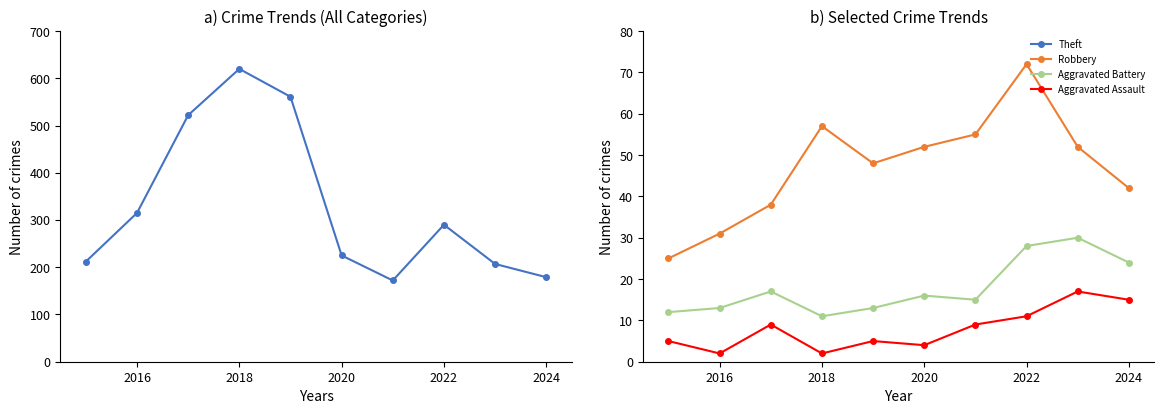

True or false: Robbery and Aggravated Assault intersect in this chart.

False